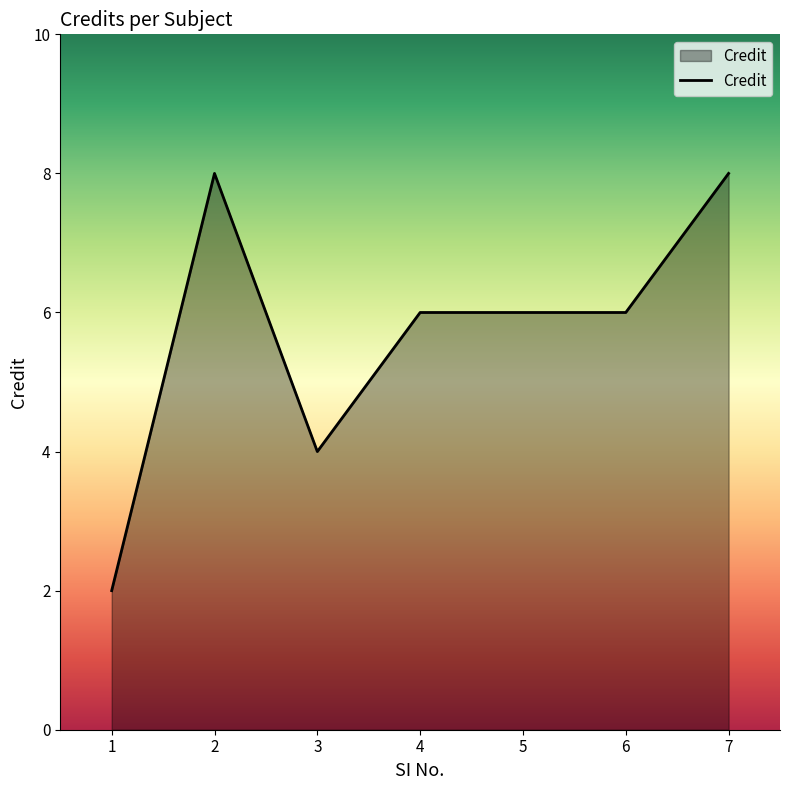

Does the chart display data point markers on the line(s)?

No